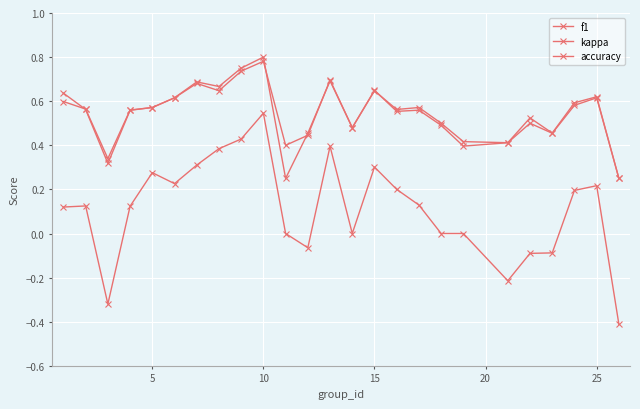

Is this an area chart (filled region under the line)?

No